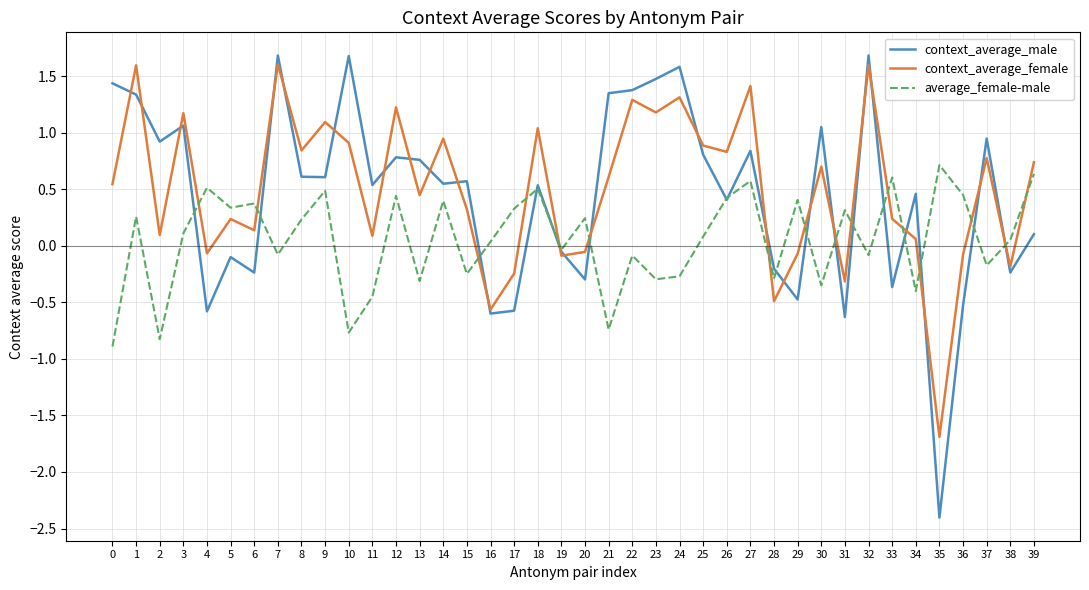

How many intersections are there between context_average_female and average_female-male?

16